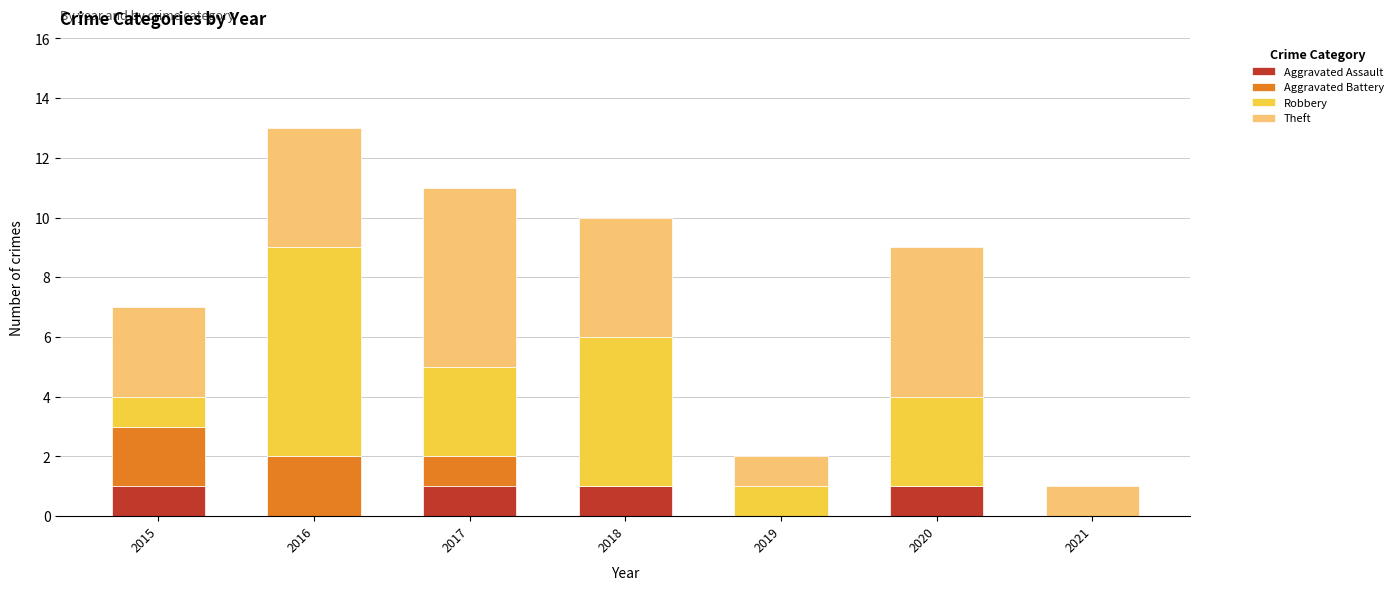

At which category is the sum across all series the highest?

2016